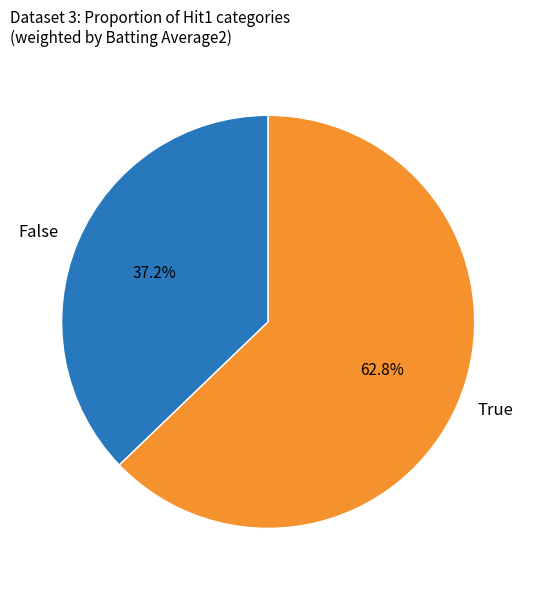

To the nearest percent, what percentage of the pie is True?

63%